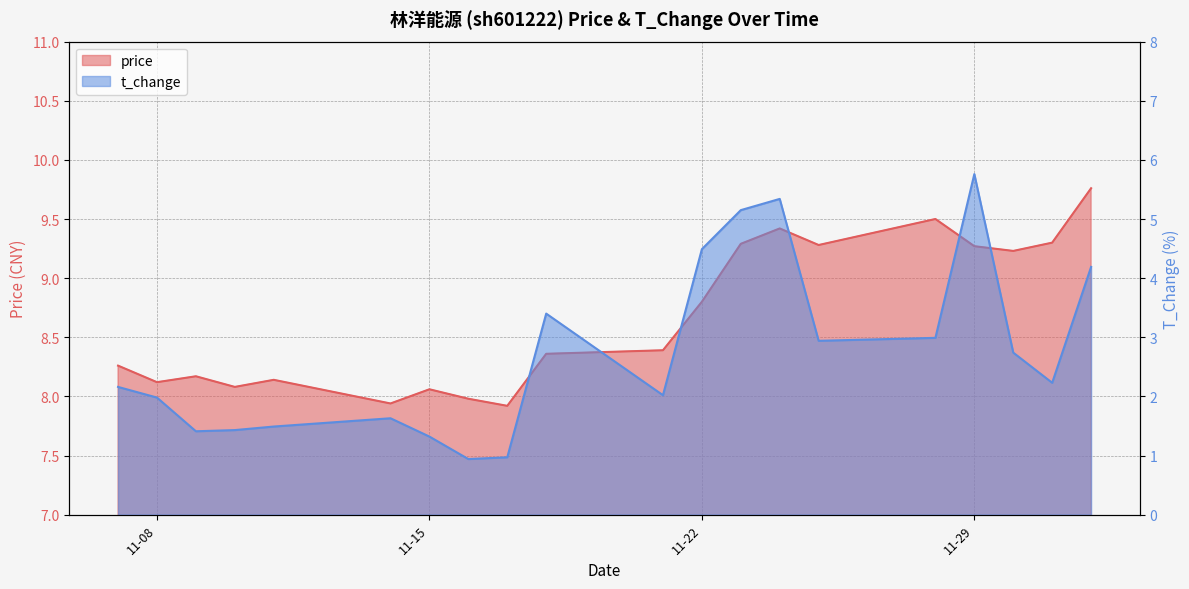

True or false: price and t_change cross at least once.

False